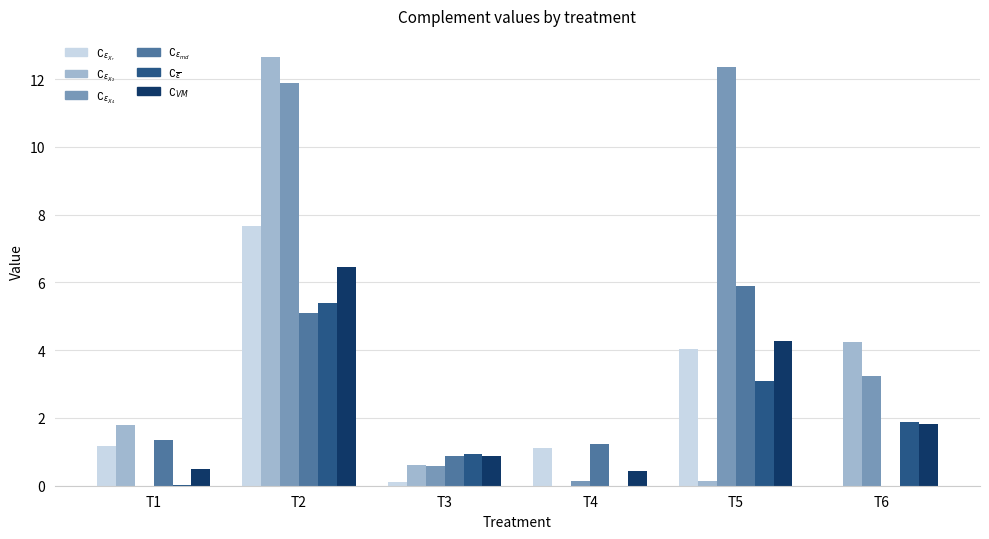

How many data points does each series have?

6